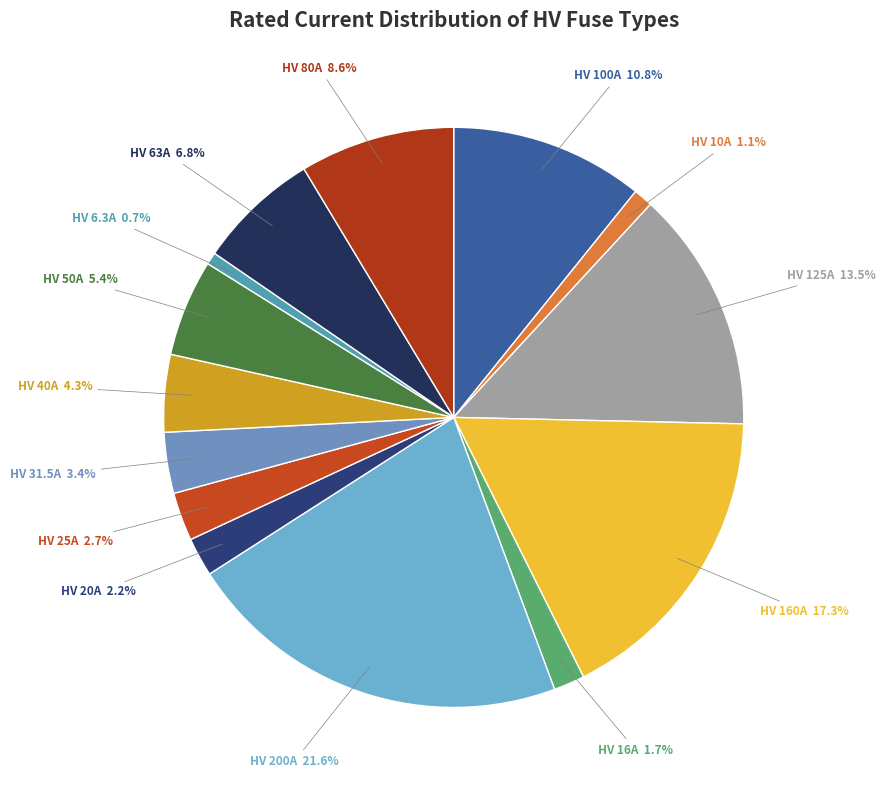

Is there any slice that represents more than half of the pie?

No